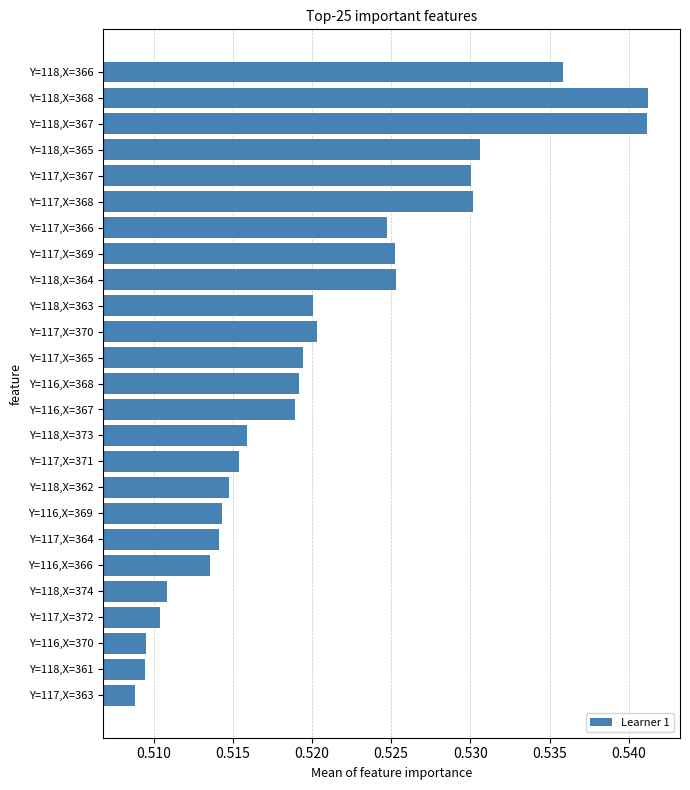

The value at Y=118,X=363 is 0.3. True or false?

False